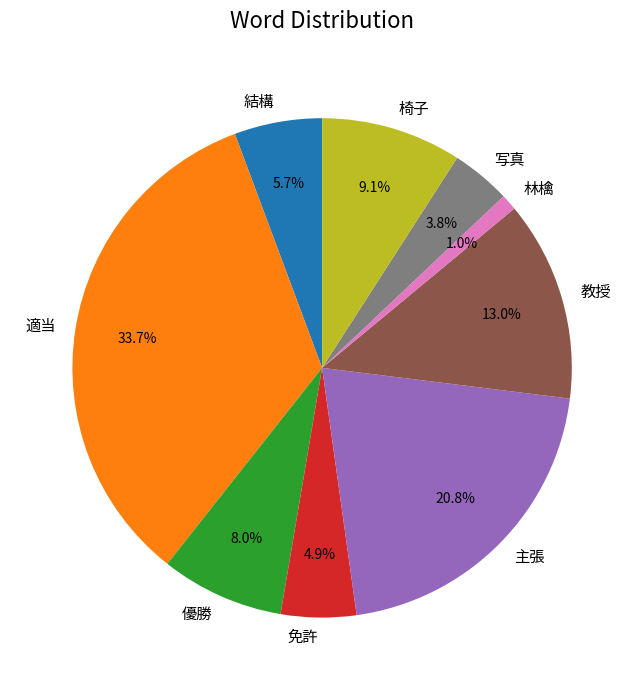

Does any single category account for the majority?

No